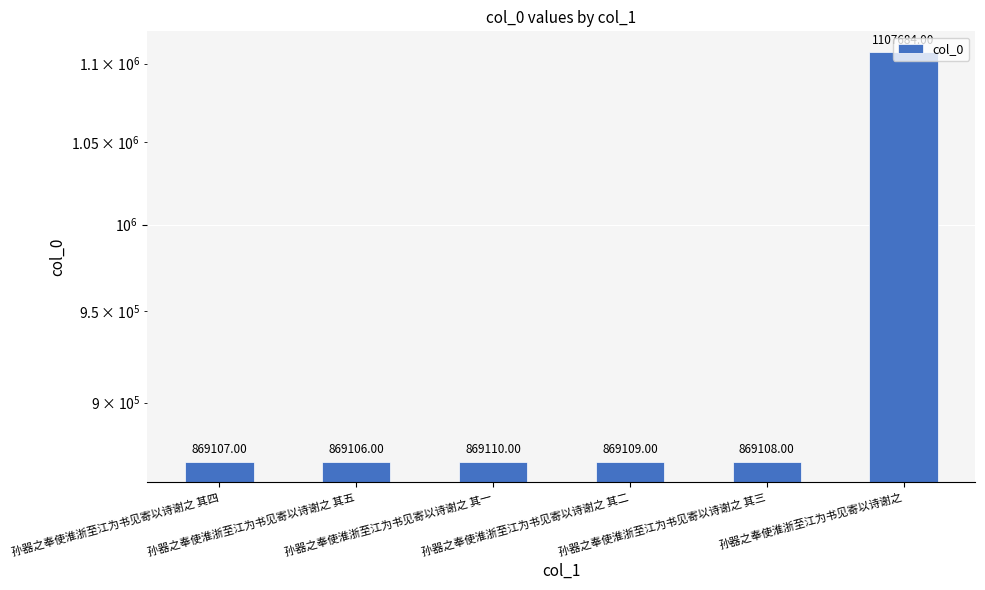

Approximately how many times larger is the value at 孙器之奉使淮浙至江为书见寄以诗谢之 其一 compared to 孙器之奉使淮浙至江为书见寄以诗谢之 其二?

1.0